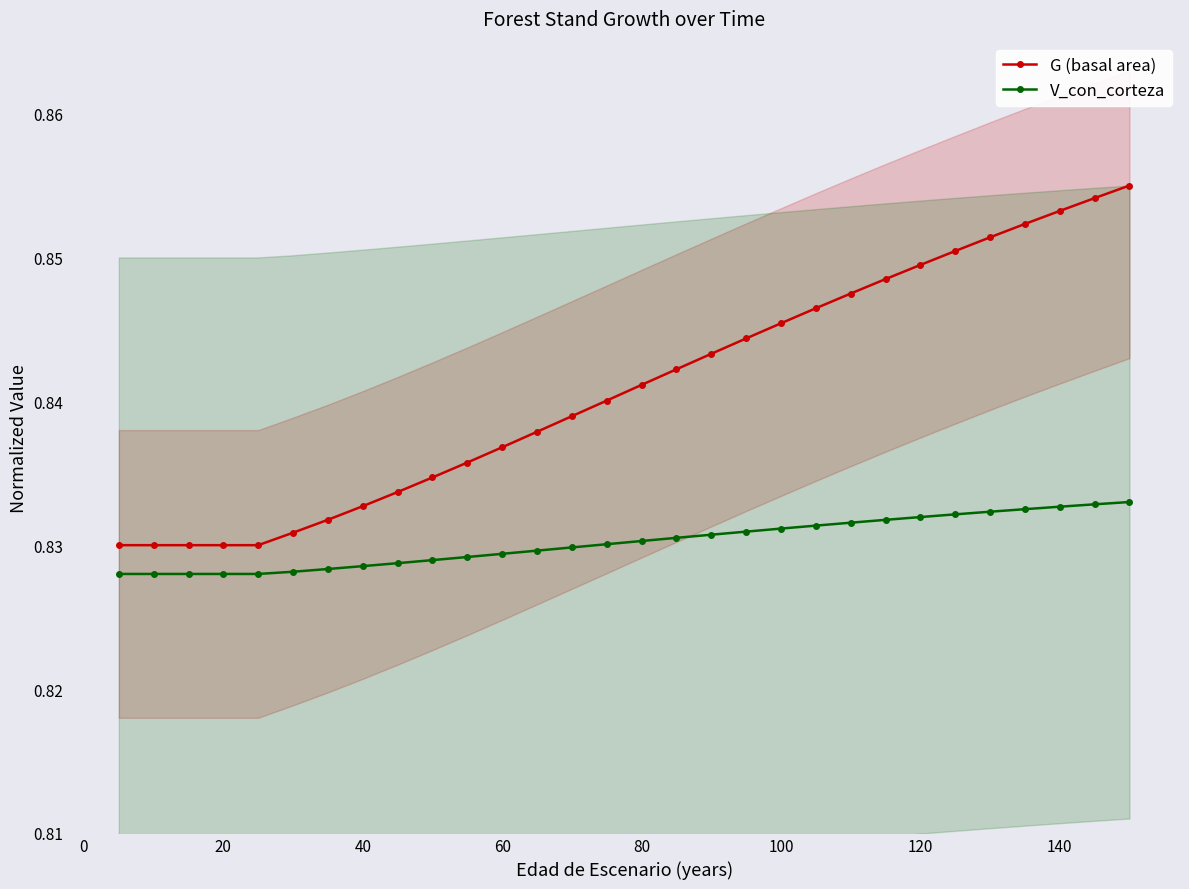

True or false: G (basal area) and V_con_corteza cross at least once.

False